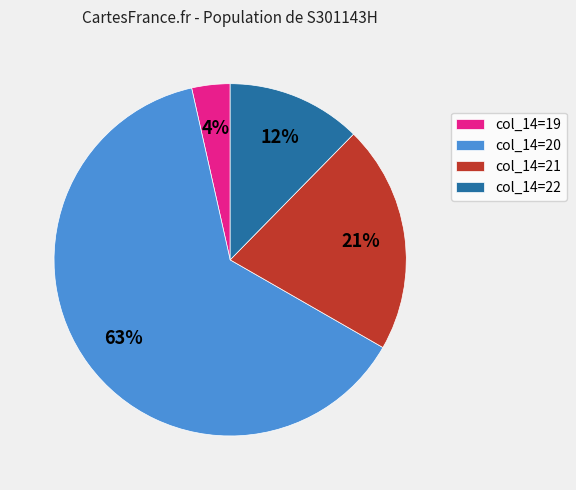

What percentage is the col_14=19 slice, to the nearest percent?

4%